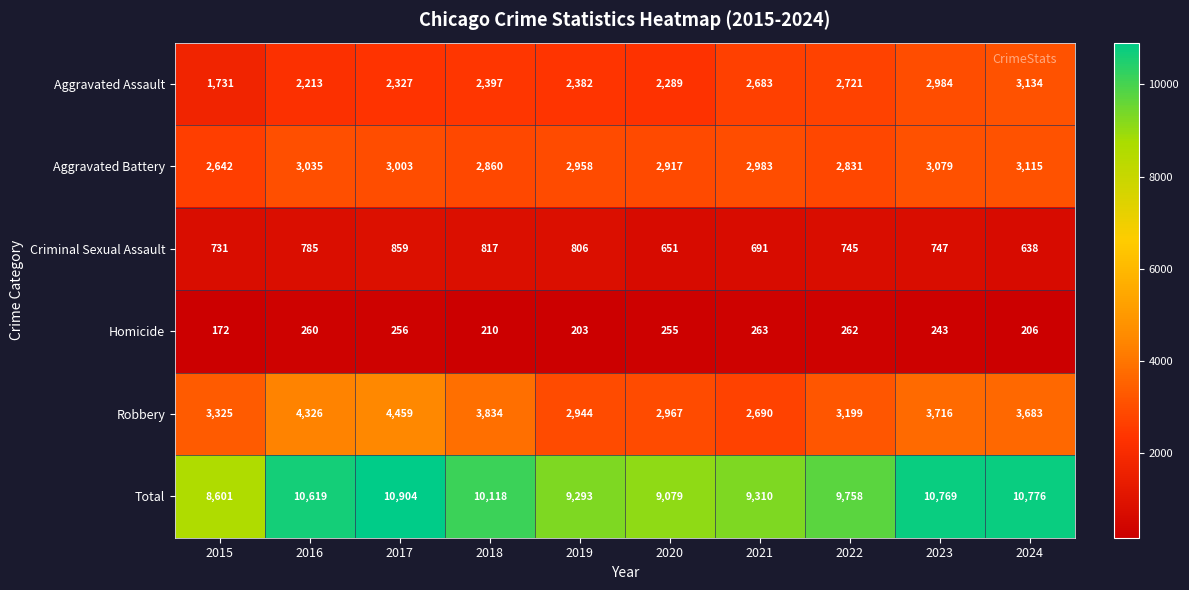

True or false: Aggravated Battery has a value of 1675 at 2023.

False